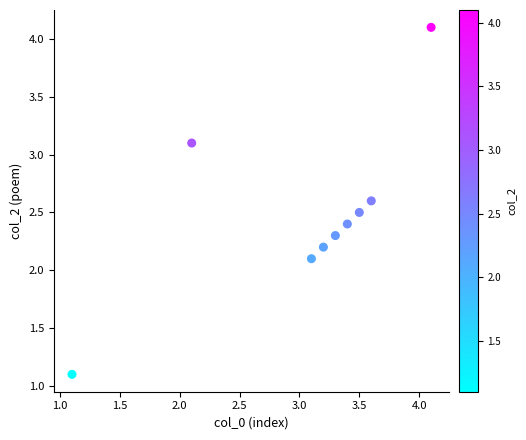

What Y value in the scatter plot is closest to 2?

2.1